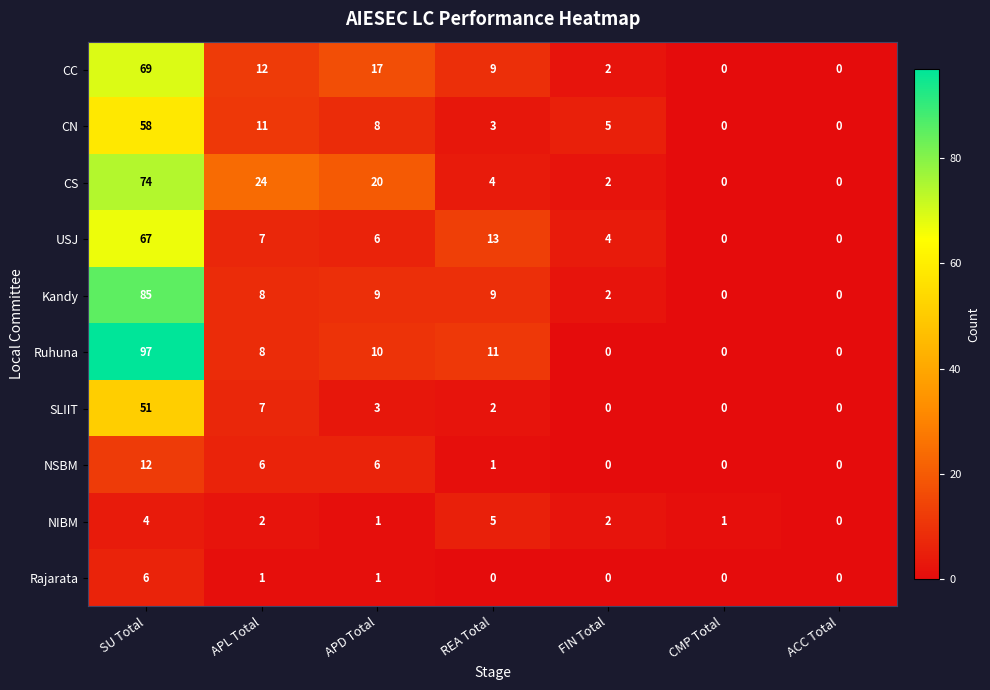

How many categories are shown in the chart?

7